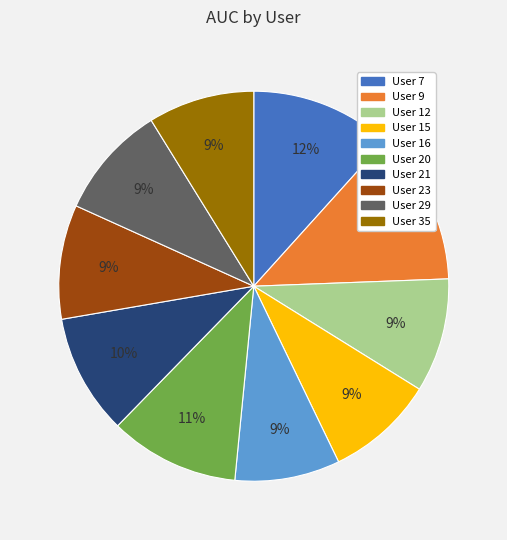

Which category has the biggest portion of the pie?

User 9